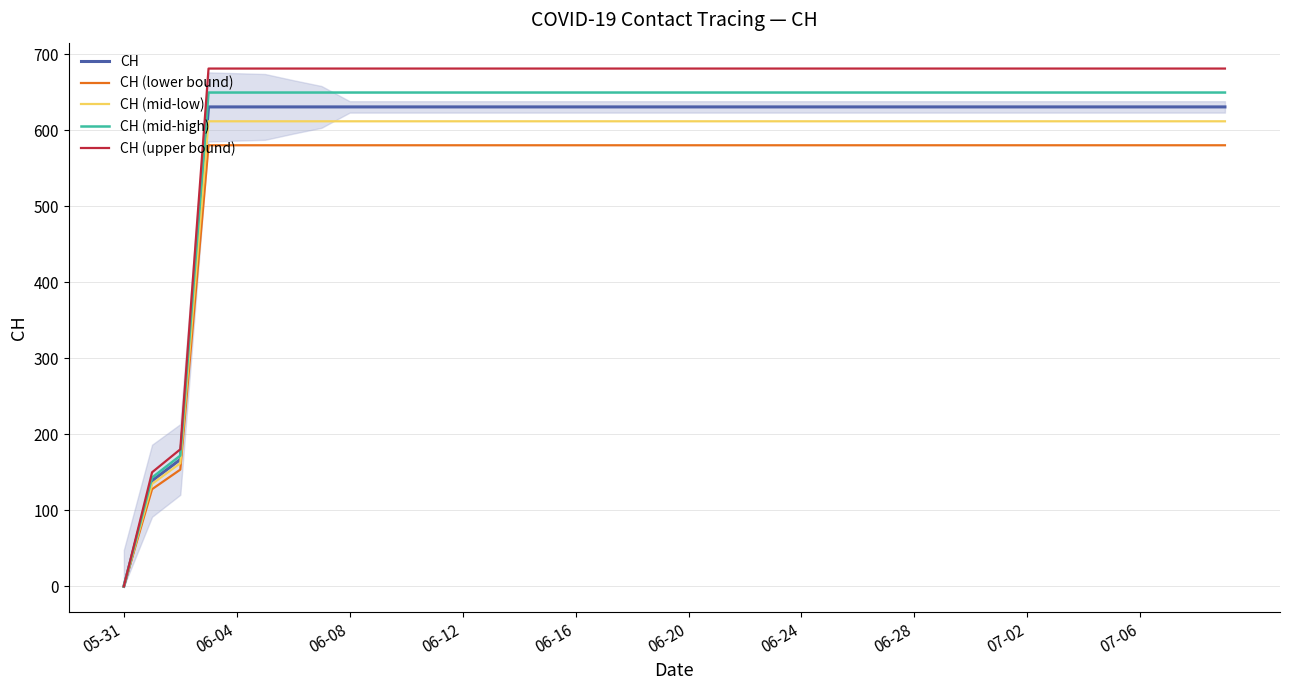

Which category has the lowest value in the CH series?

05-31